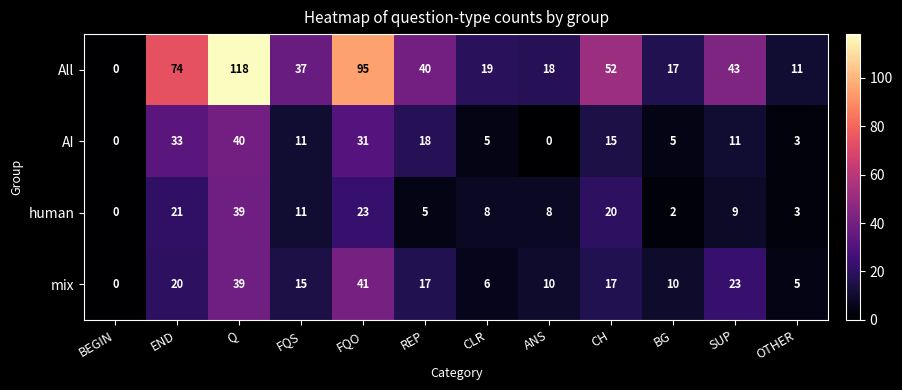

Rank the series at CH from lowest to highest value.

AI, mix, human, All